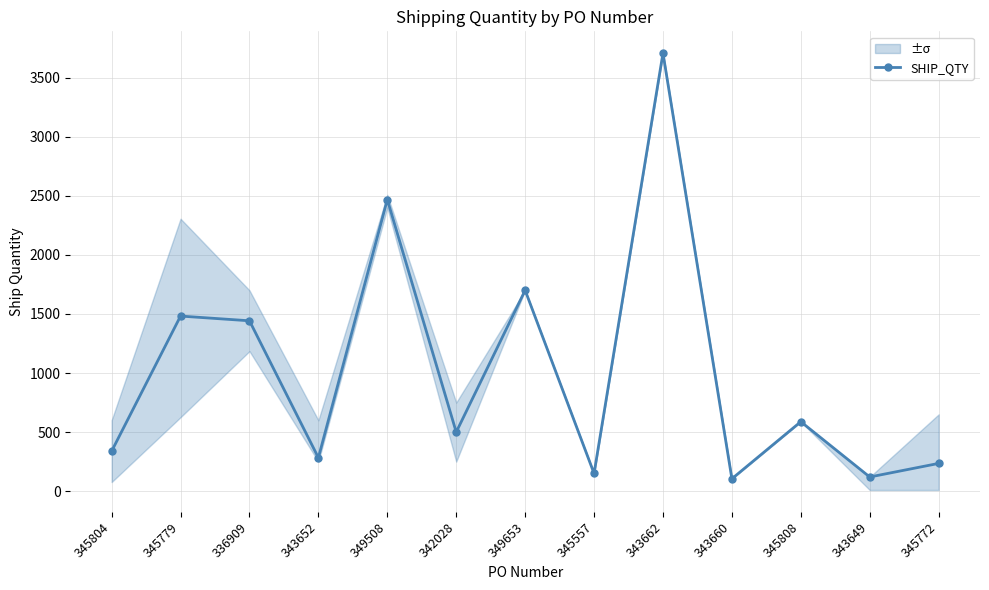

The chart shows a value of 150 at 345557. True or false?

True